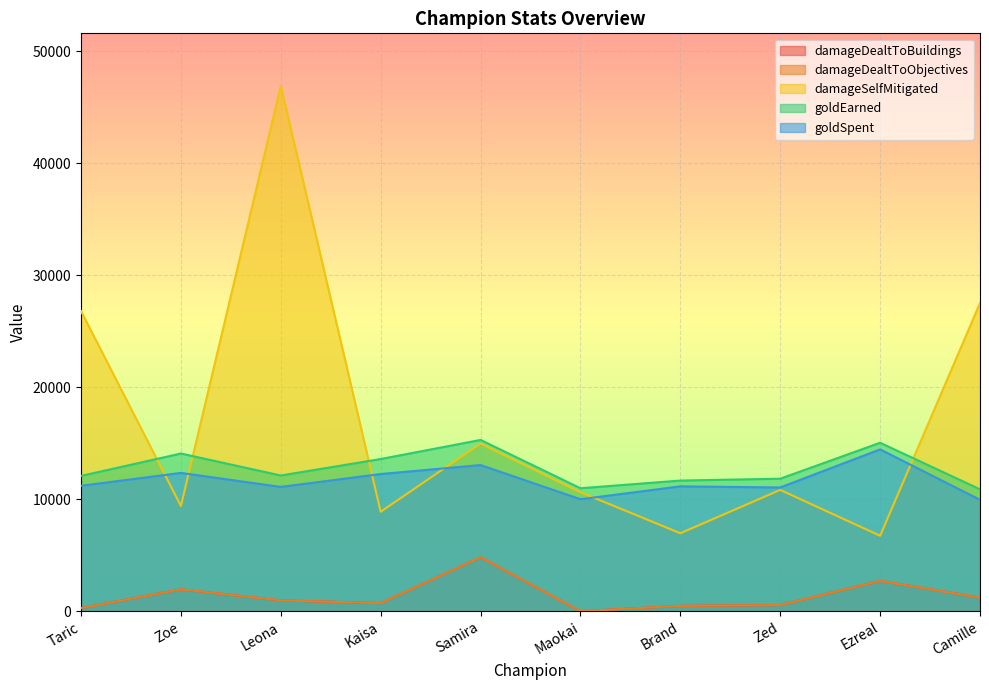

Does the chart display data point markers on the line(s)?

No